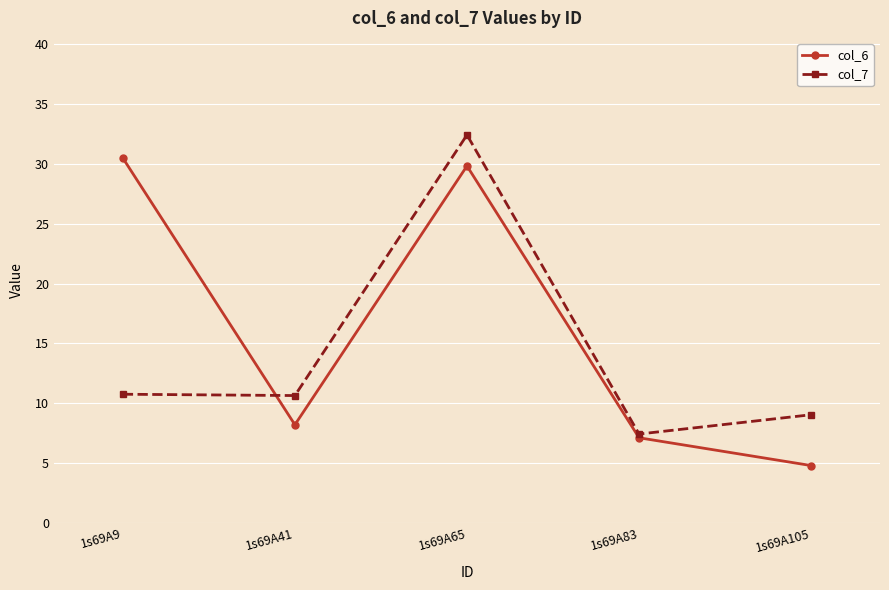

Which series ends up on top after the final intersection of col_7 and col_6?

col_7